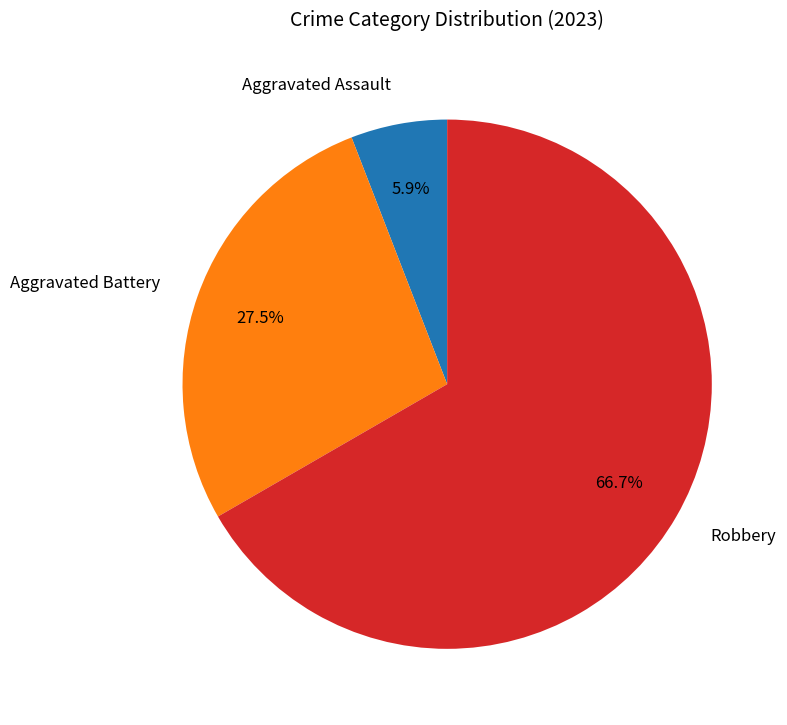

How many segments does this pie chart have?

3